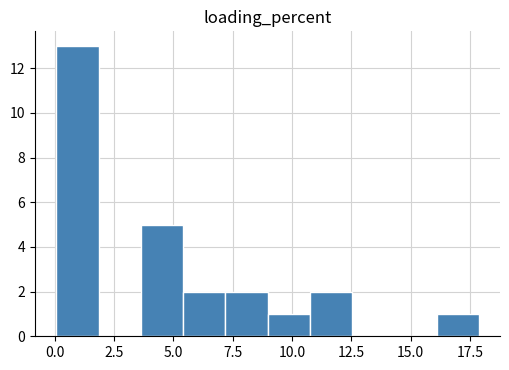

Around what value on the x-axis is the tallest bar? Give the approximate position of its centre, as read against the axis.

1.0